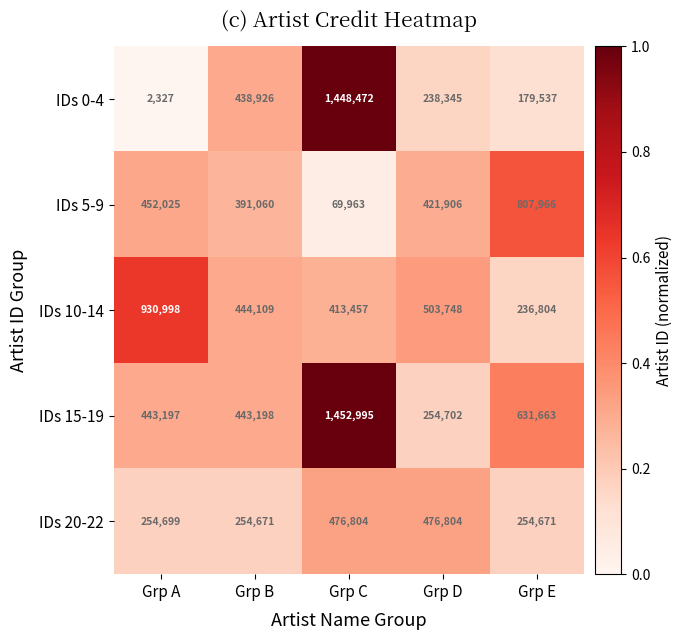

Which series has the largest total across all categories?

IDs 15-19